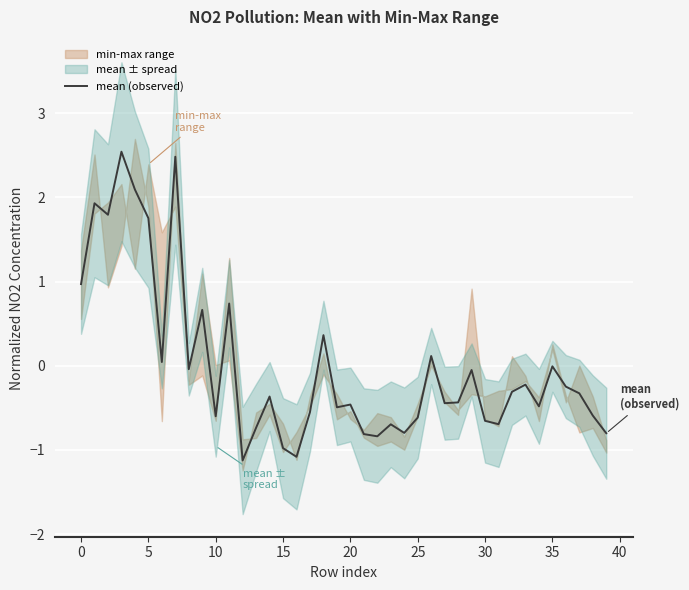

What is the maximum value for mean (observed)?

2.5